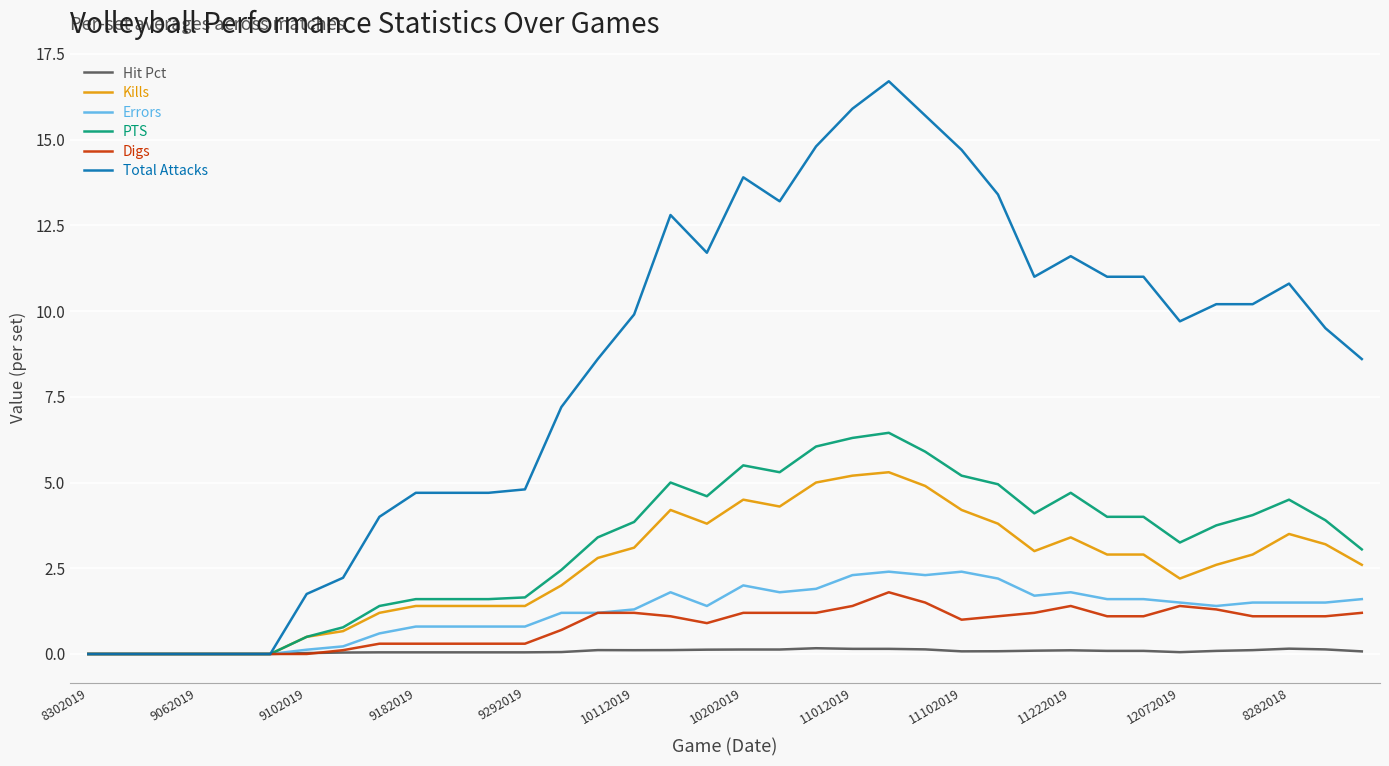

Does the chart have visible grid lines?

Yes